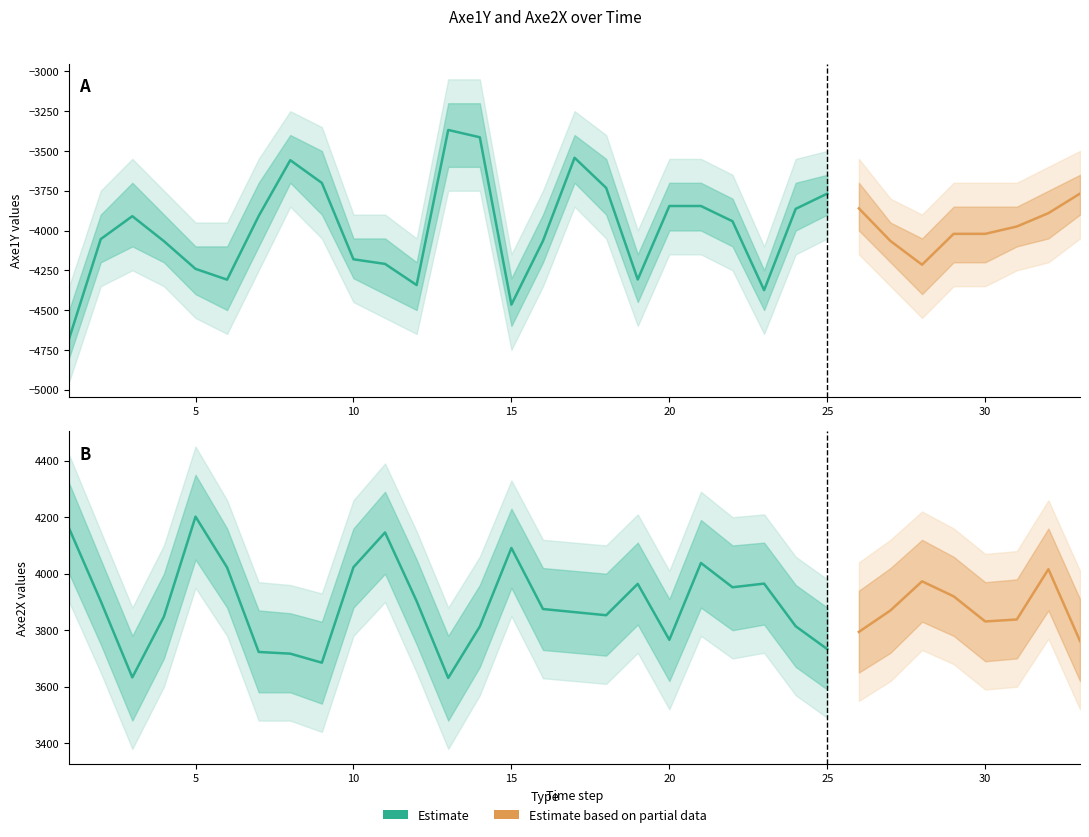

What is the difference between the second highest and second lowest values in the Axe1Y series?

1052